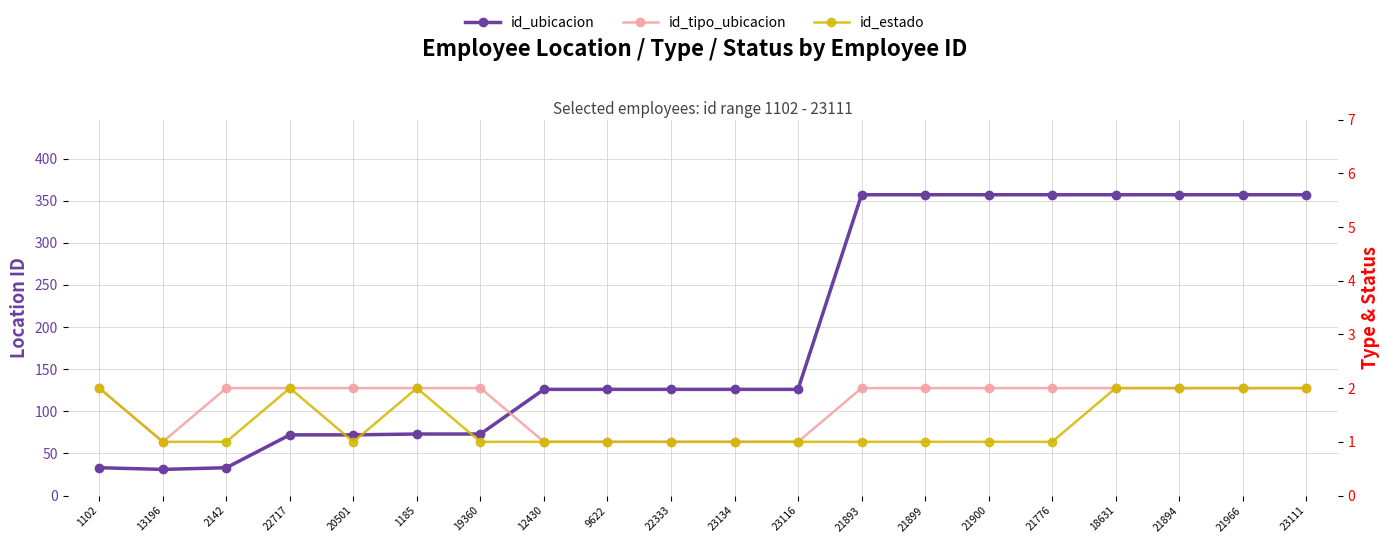

How many distinct data groups are displayed?

3